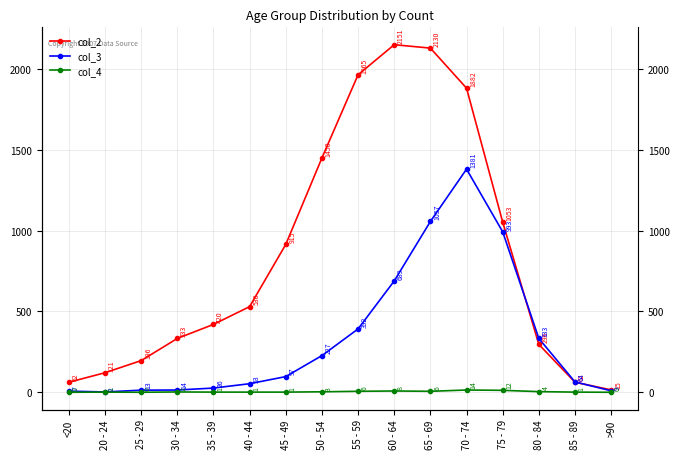

How many data points does each series have?

16